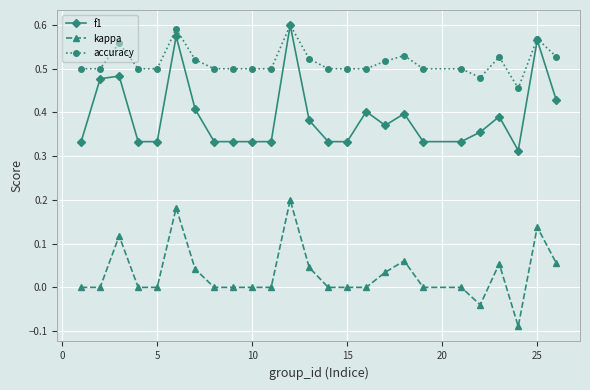

True or false: kappa has more than 0 points higher than both neighbors.

True